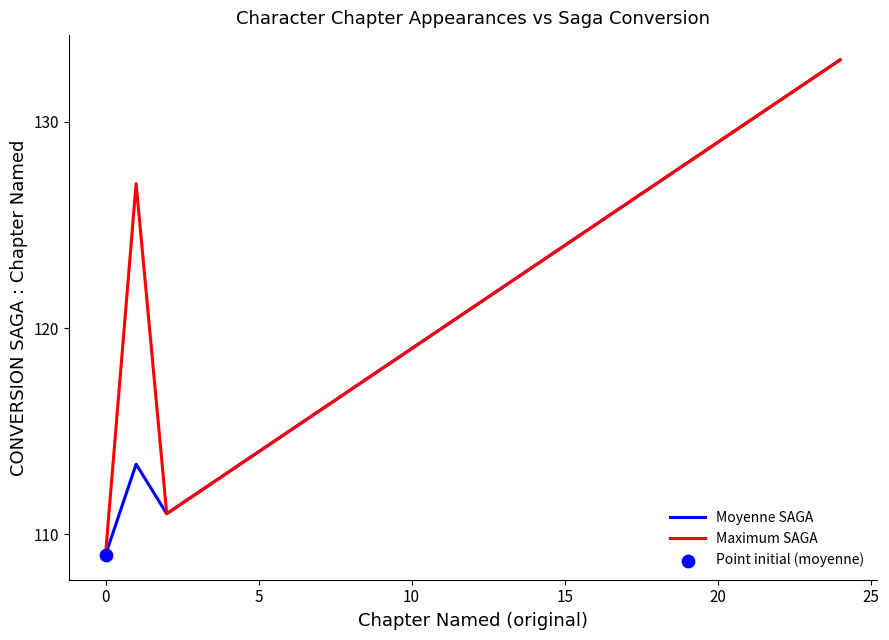

What is the minimum value for Moyenne SAGA?

109.0